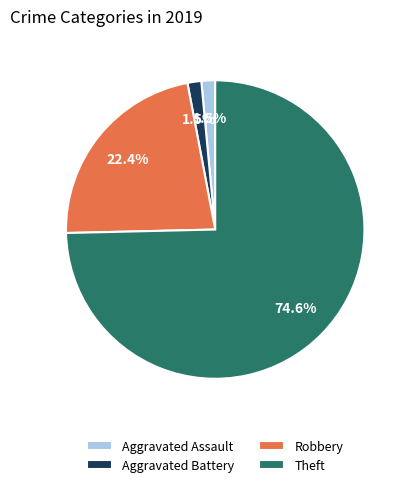

Does any single category account for the majority?

Yes